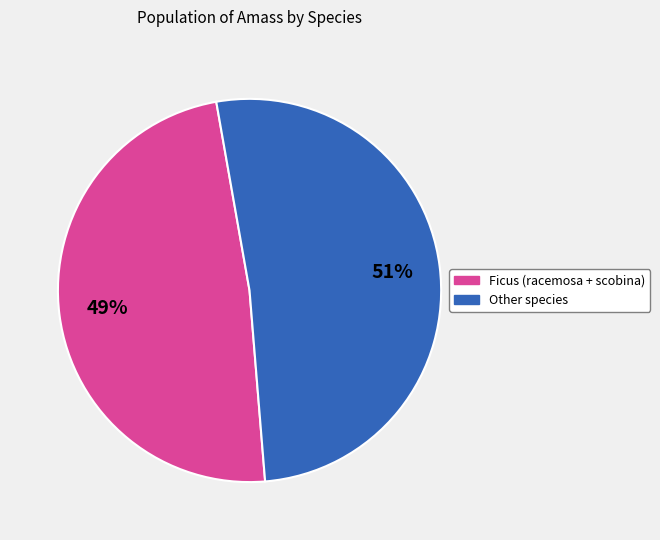

Is there a majority slice in this chart?

Yes